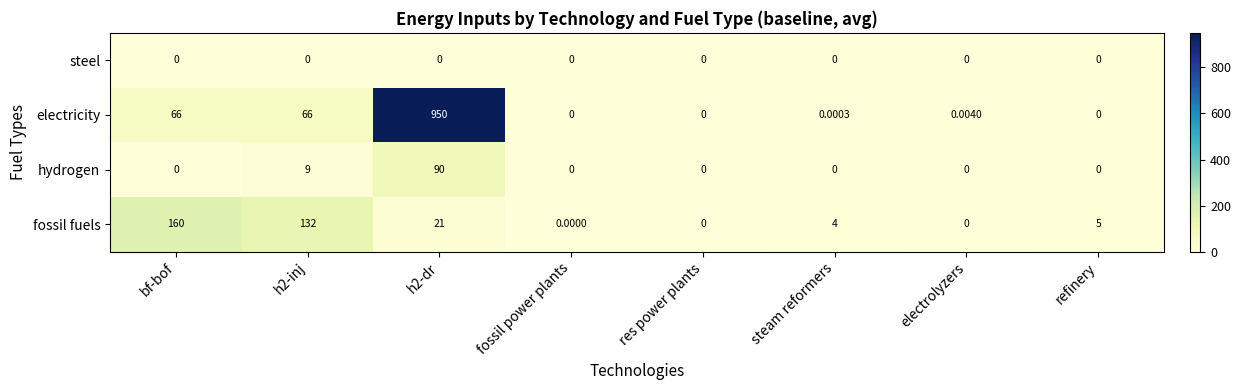

Is the value of fossil fuels at bf-bof greater than the value of hydrogen at res power plants?

Yes